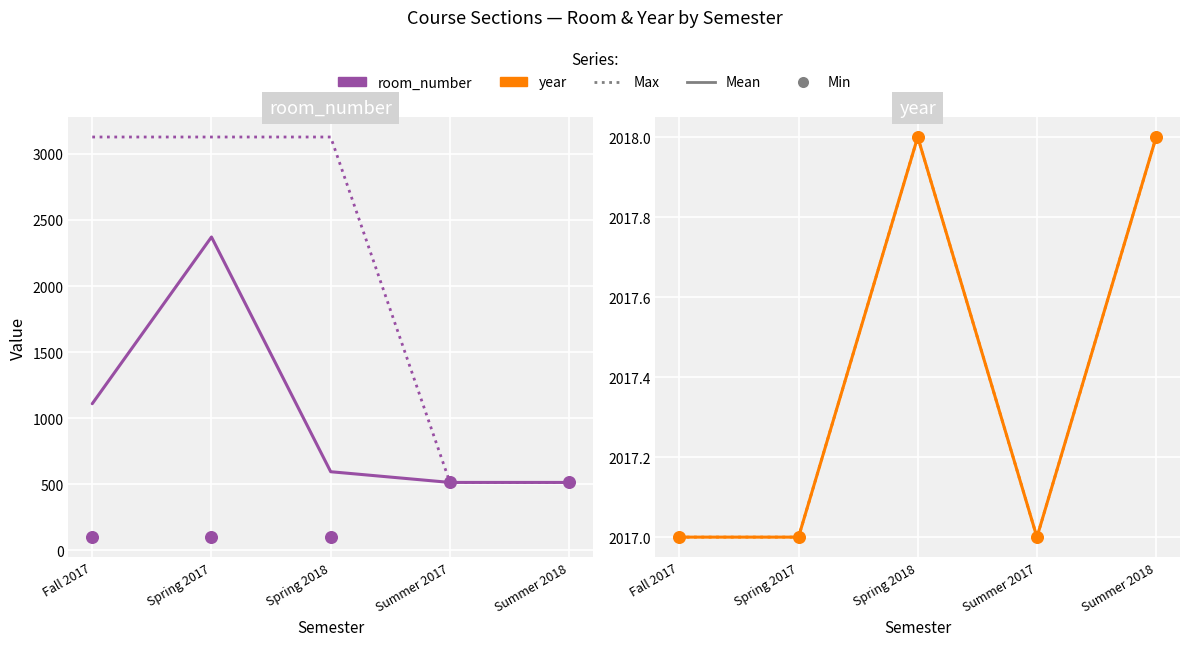

At how many categories does at least one series exceed 365?

5